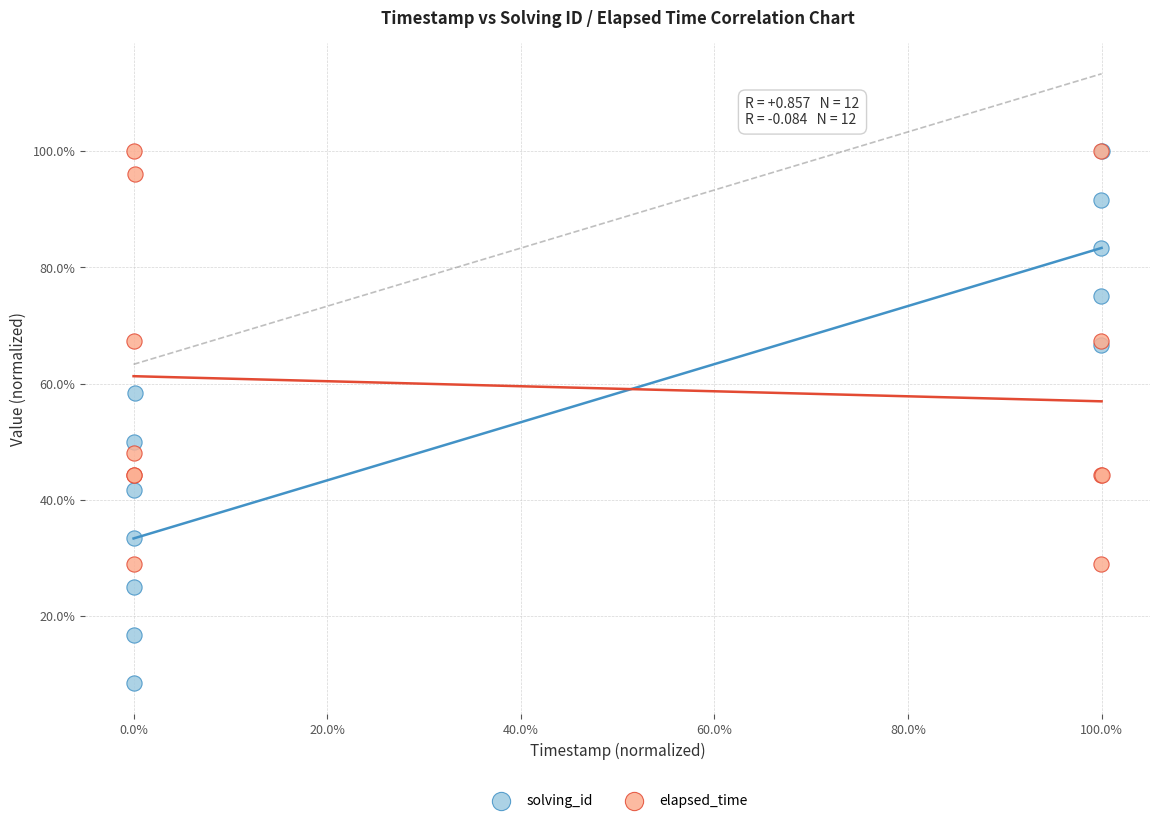

Which series contains the lowest Y value?

solving_id